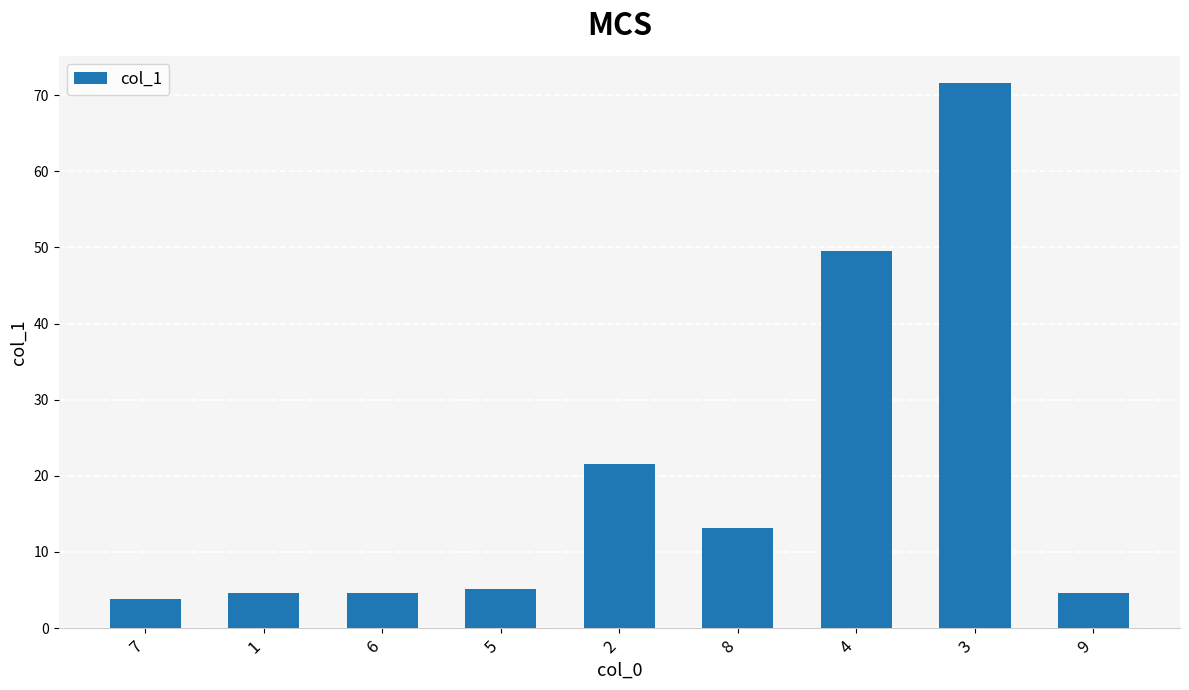

Does the chart contain any negative values?

No